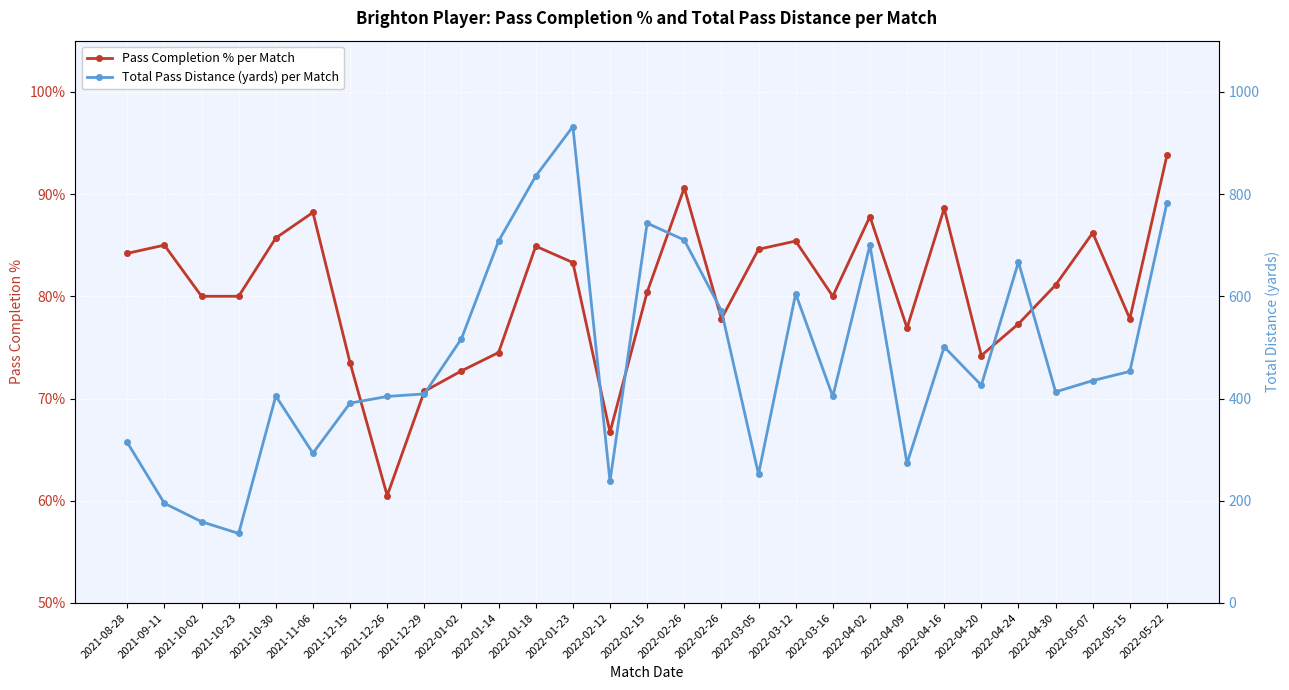

What is the average value of the Pass Completion % per Match series?

80.4